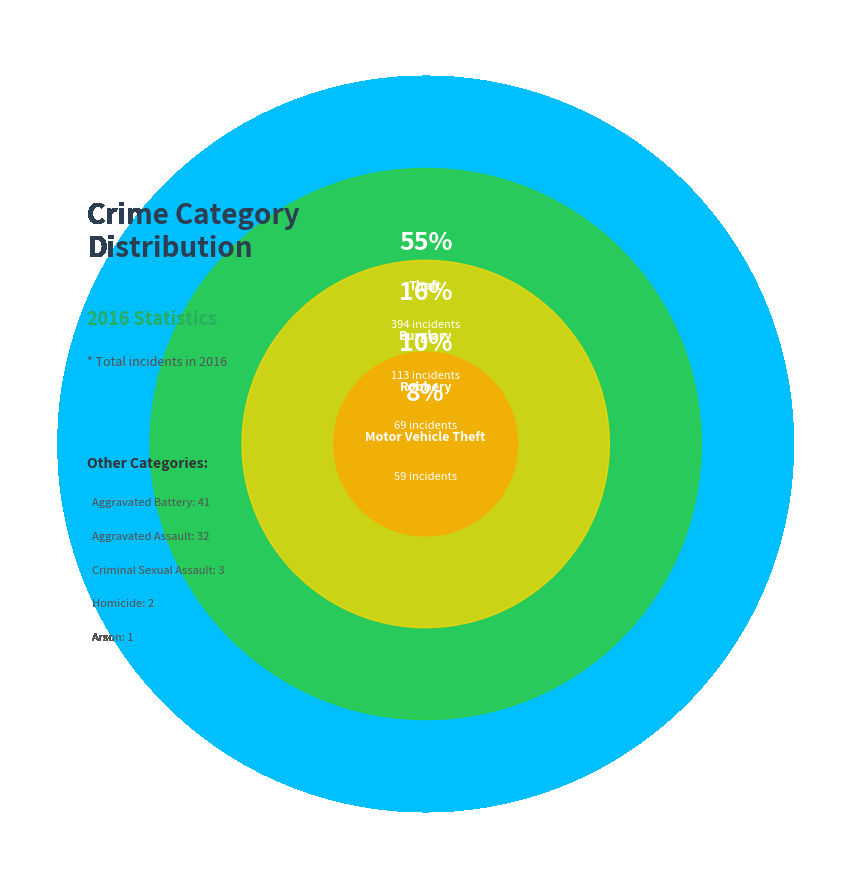

Does any single category account for the majority?

Yes